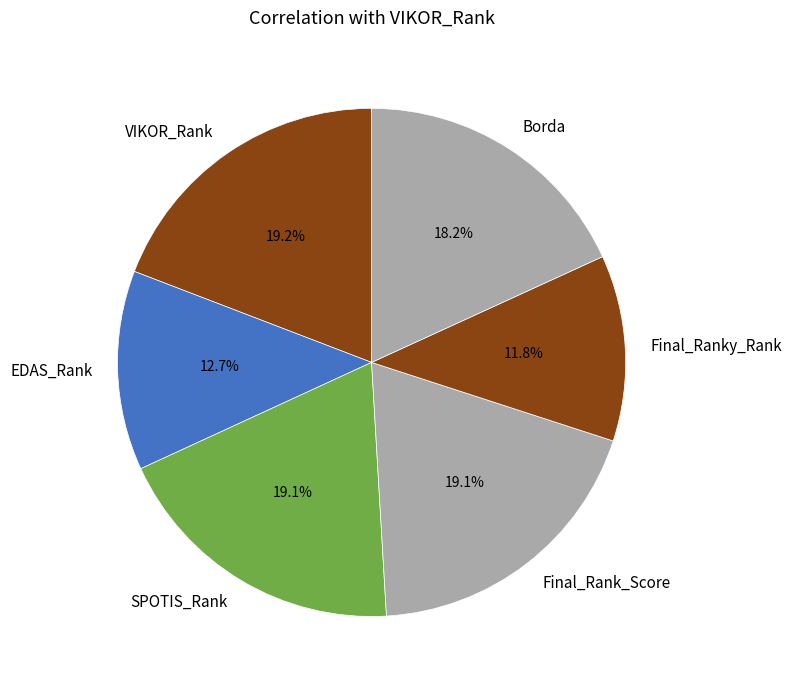

How many segments does this pie chart have?

6